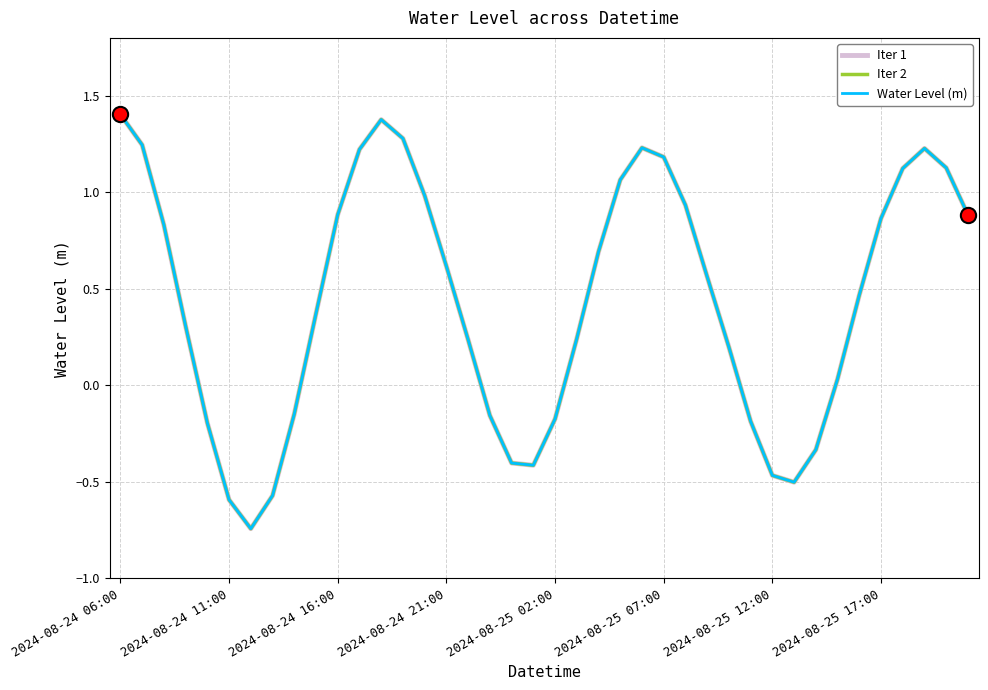

Does the chart have visible grid lines?

Yes